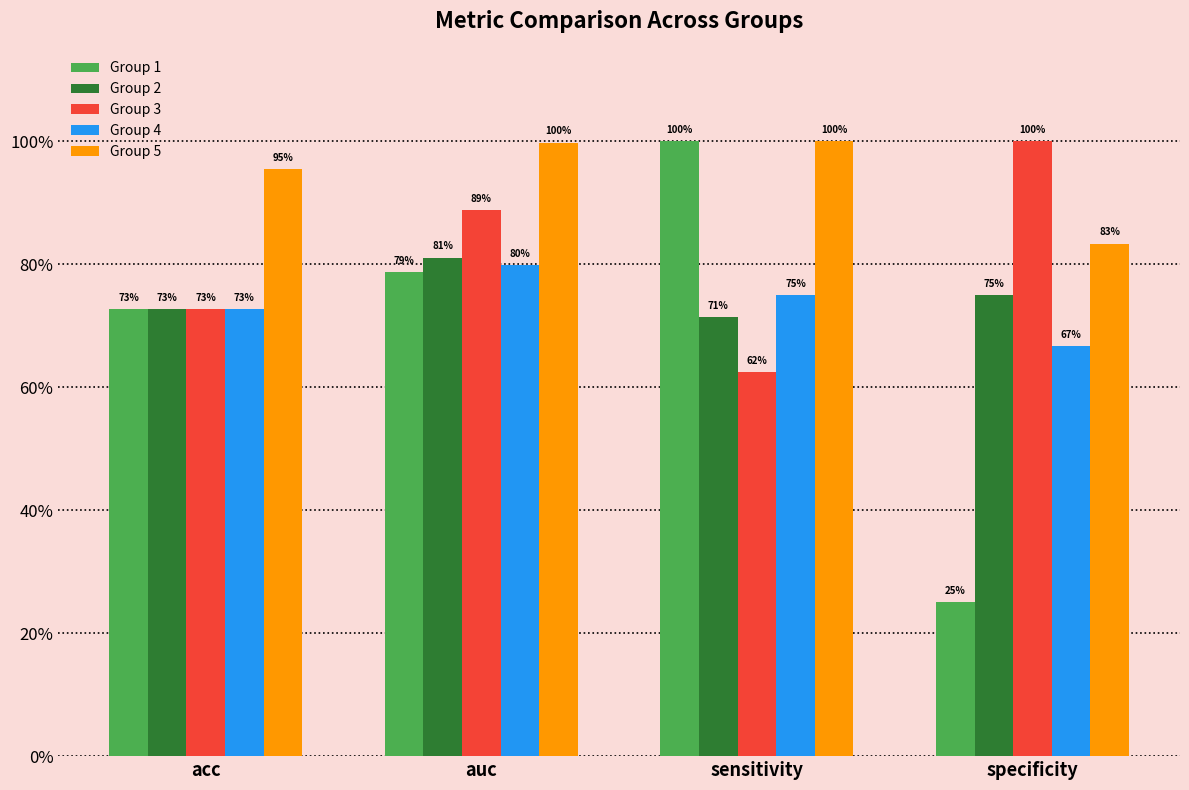

What position from the left is sensitivity?

3